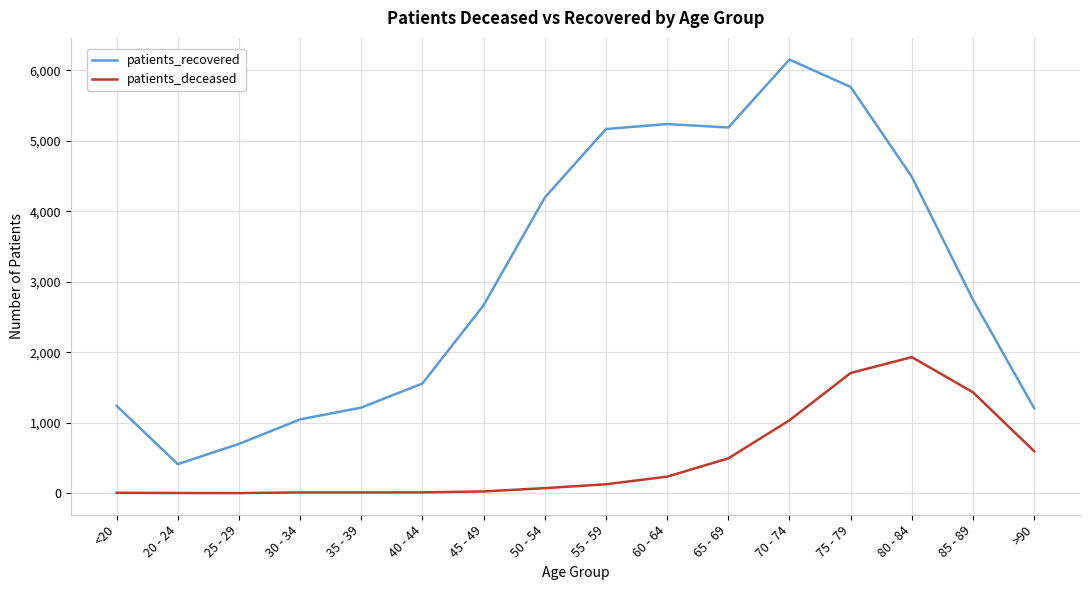

What is the greatest value displayed?

6154